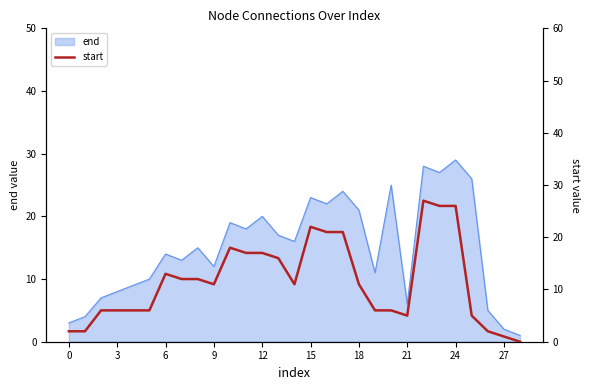

Is it true that end equals 2 at 27?

True